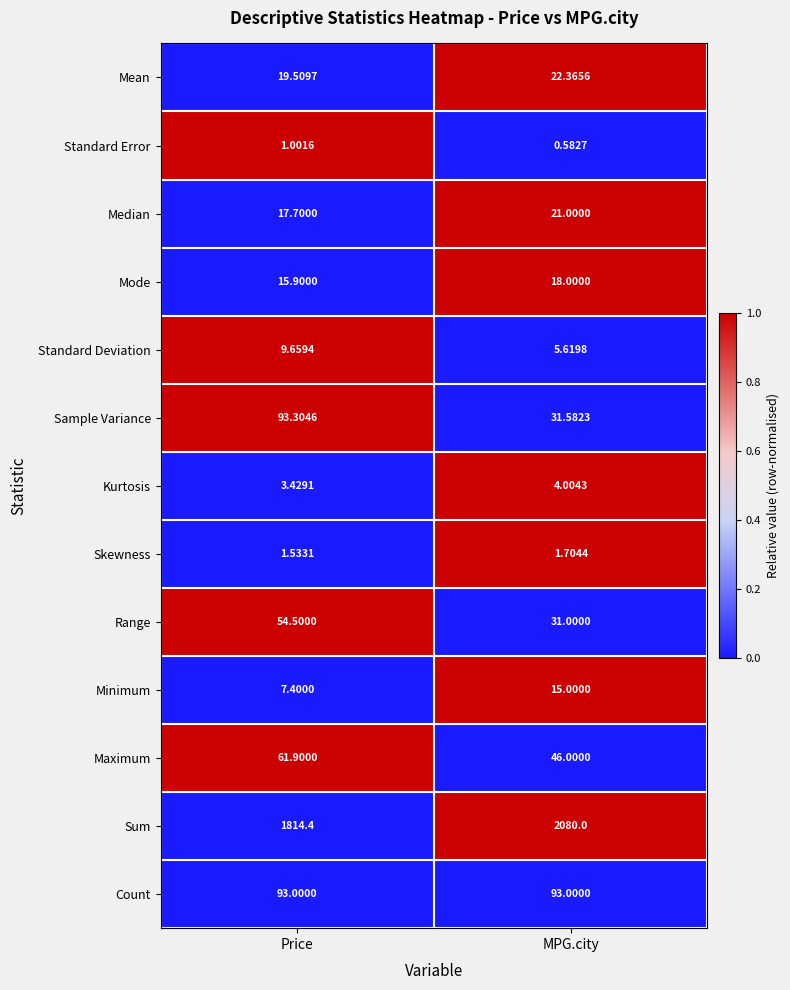

Where is Standard Deviation nearest to the value 7?

MPG.city